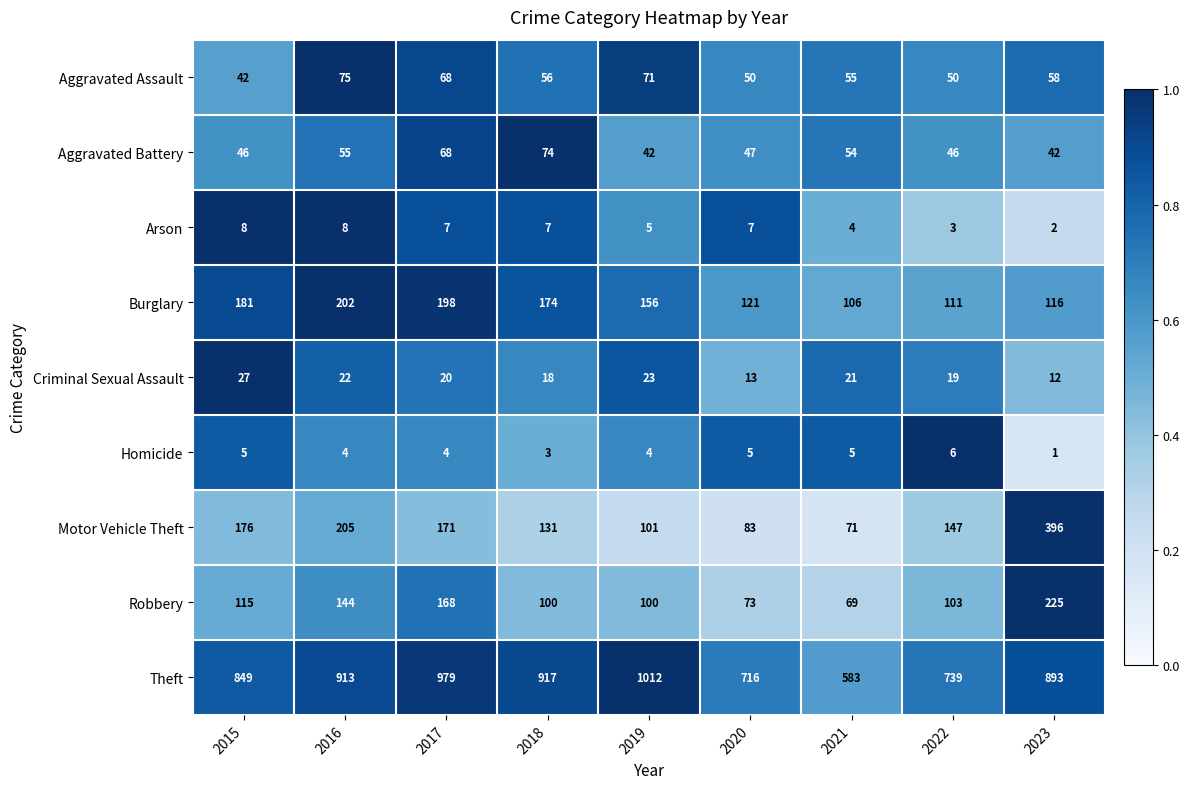

What is the difference between the maximum and minimum values in the Aggravated Battery series?

32